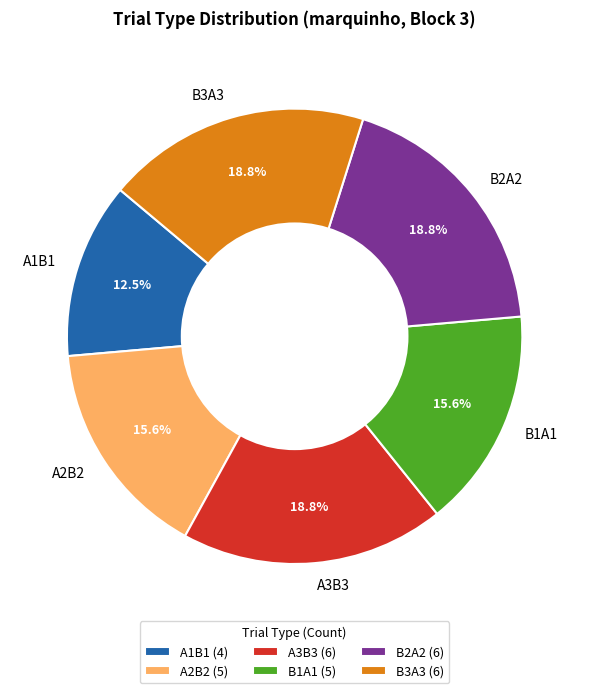

How many slices are in this pie chart?

6